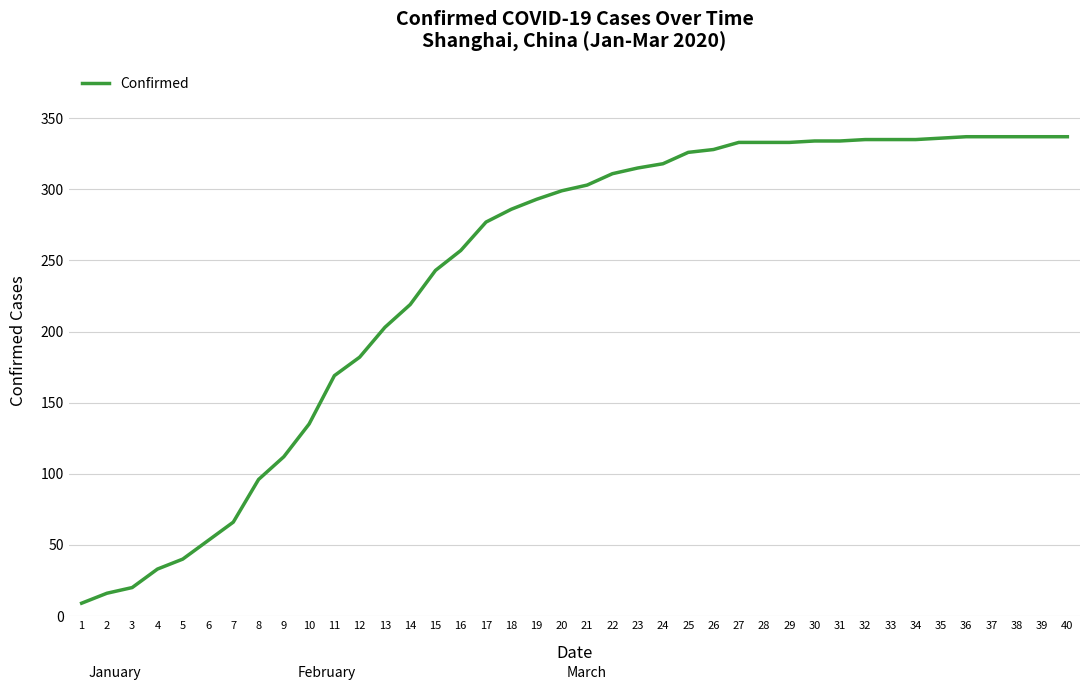

What is the sum of all values?

9602